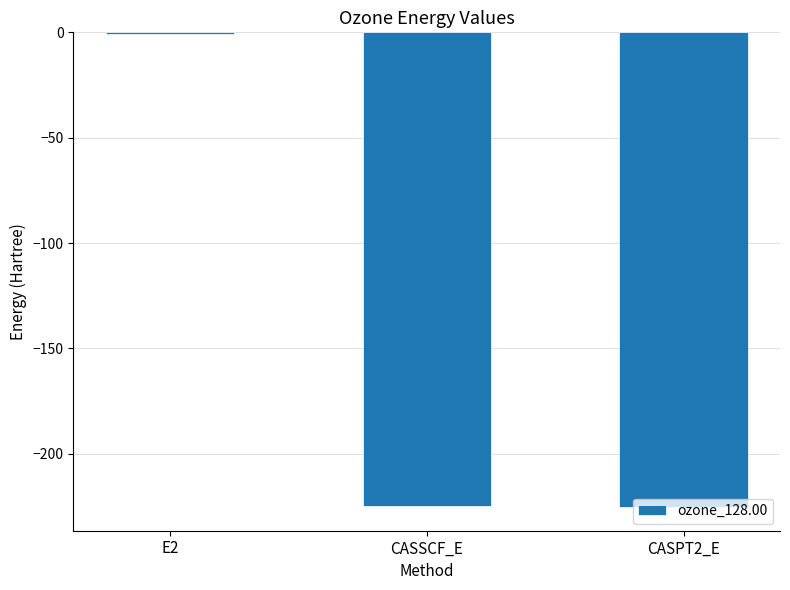

Which label corresponds to the largest value in the chart?

E2